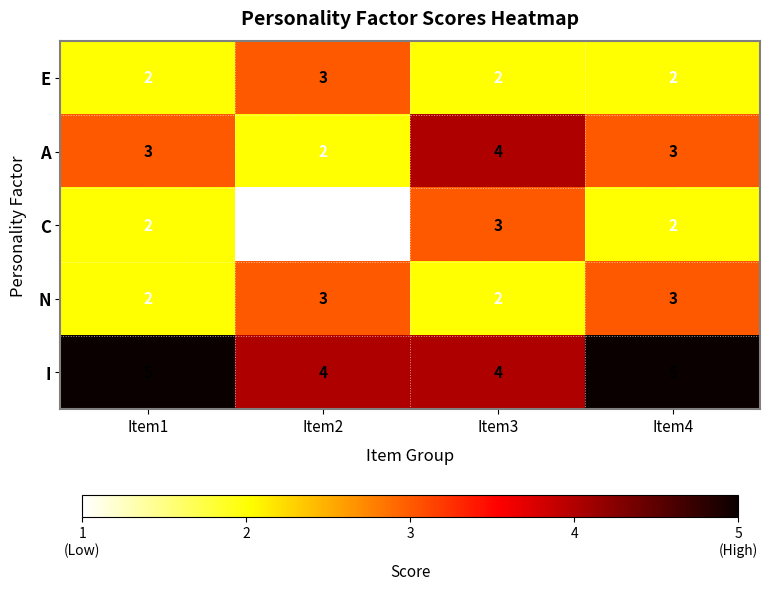

What is the highest value of the I series?

5